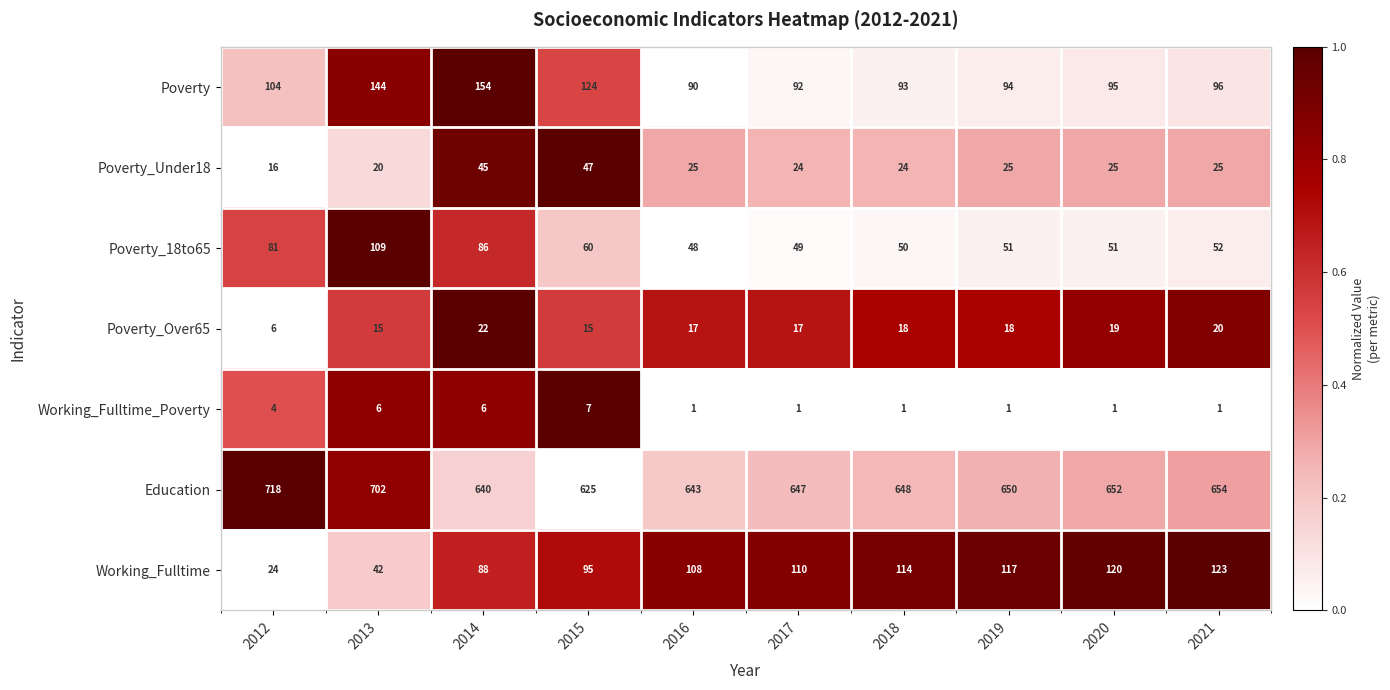

The Education series shows 1065 at 2021. True or false?

False